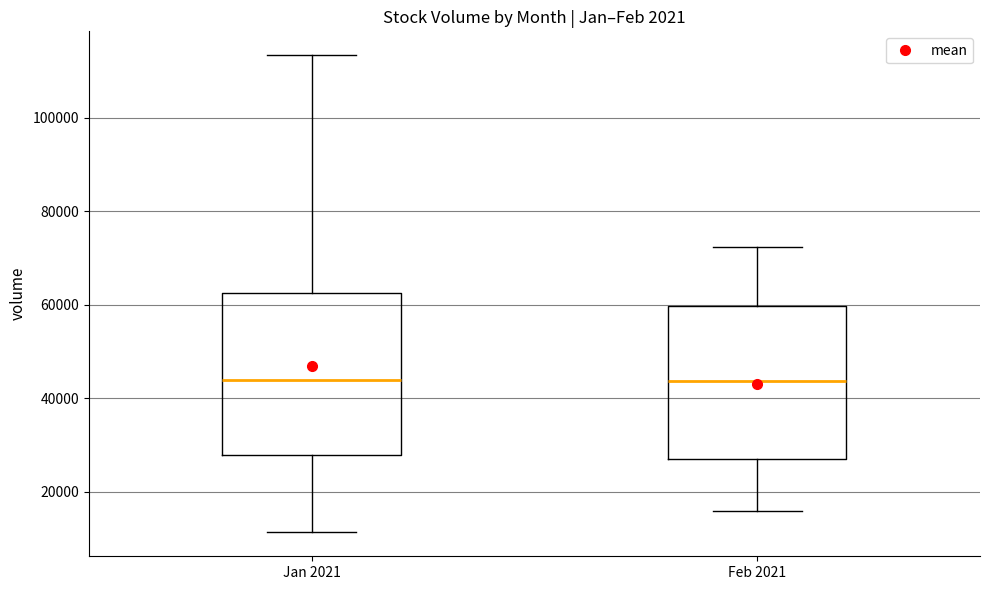

Reading left to right, read every box against the y-axis: the position of its median line, the range the box covers, and the ends of its whiskers. The values are not printed on the chart, so give them approximately, as read against the axis.

Jan 2021: median 44000, box 28000 to 62000, whiskers 12000 to 114000
Feb 2021: median 44000, box 26000 to 60000, whiskers 16000 to 72000